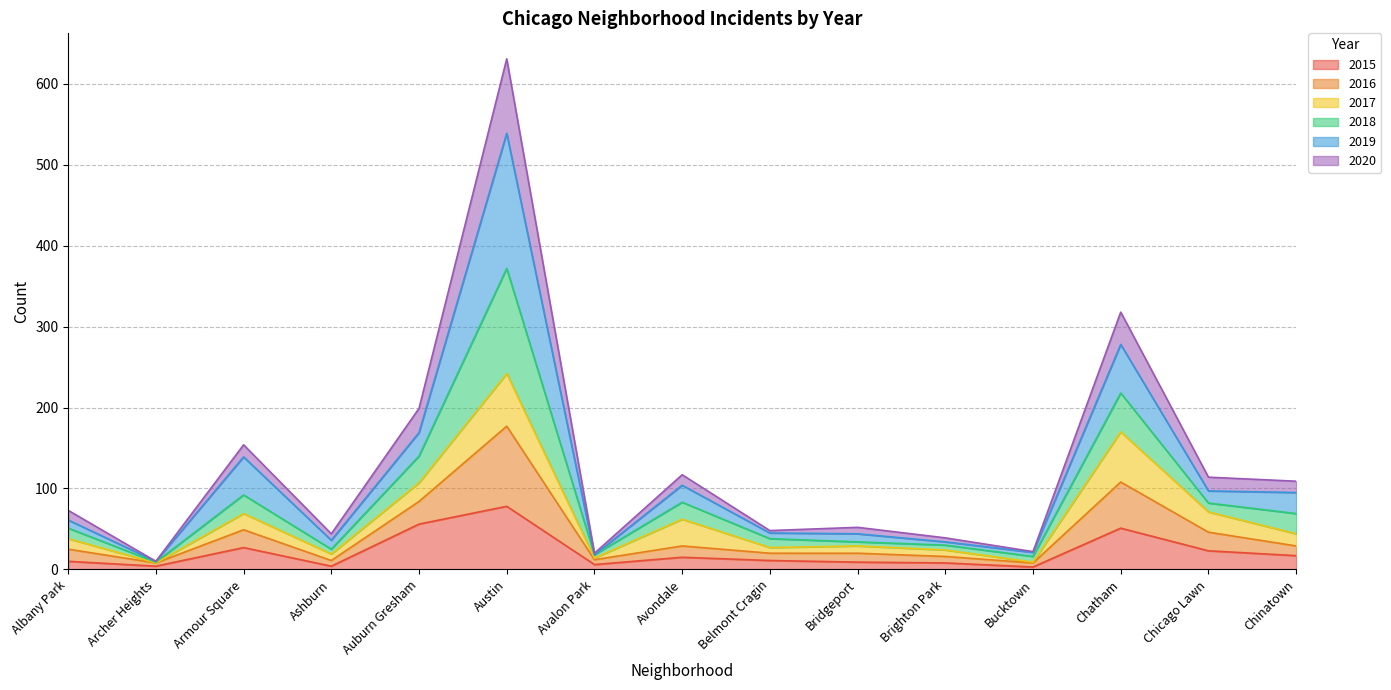

At which category is the sum across all series the highest?

Austin